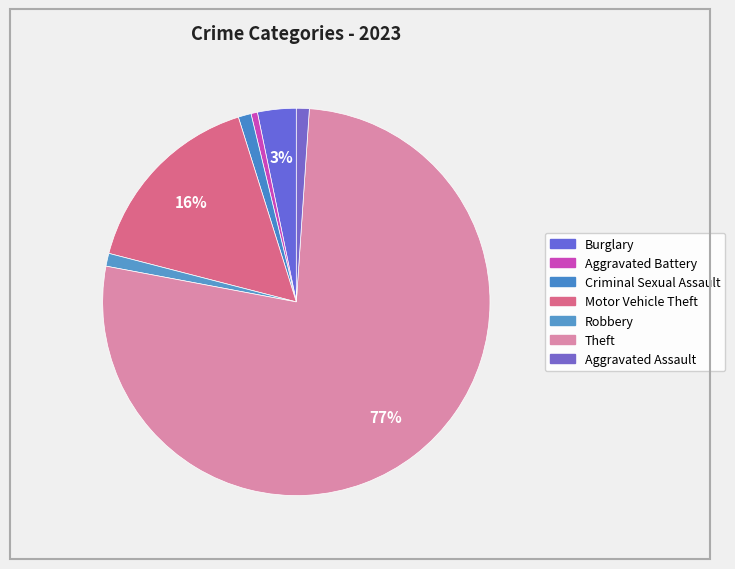

To the nearest percent, what is the difference between the Motor Vehicle Theft and Criminal Sexual Assault slice percentages?

15%